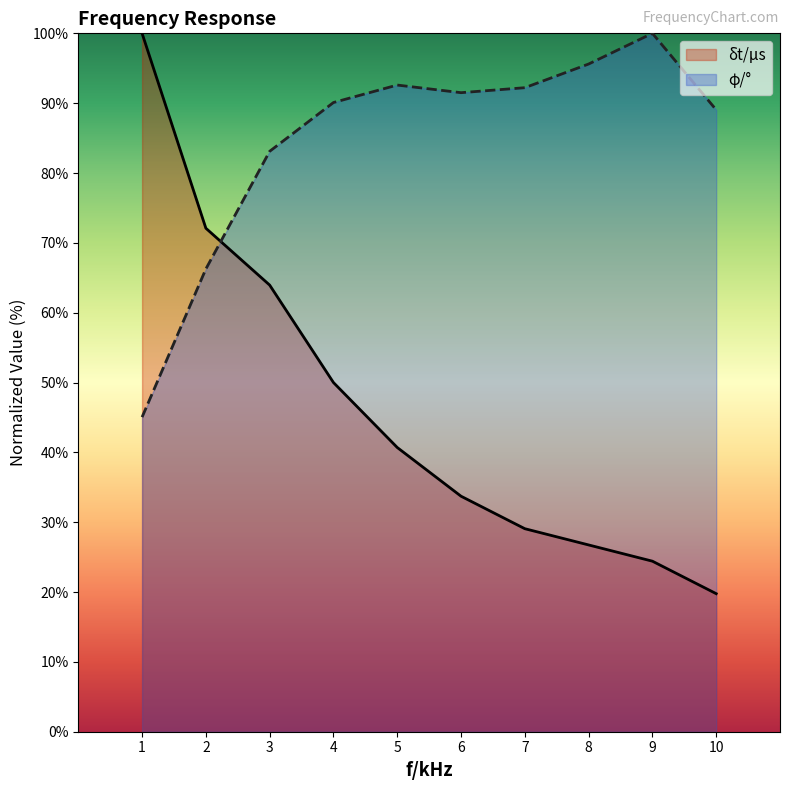

True or false: φ/° has more than 1 points higher than both neighbors.

True